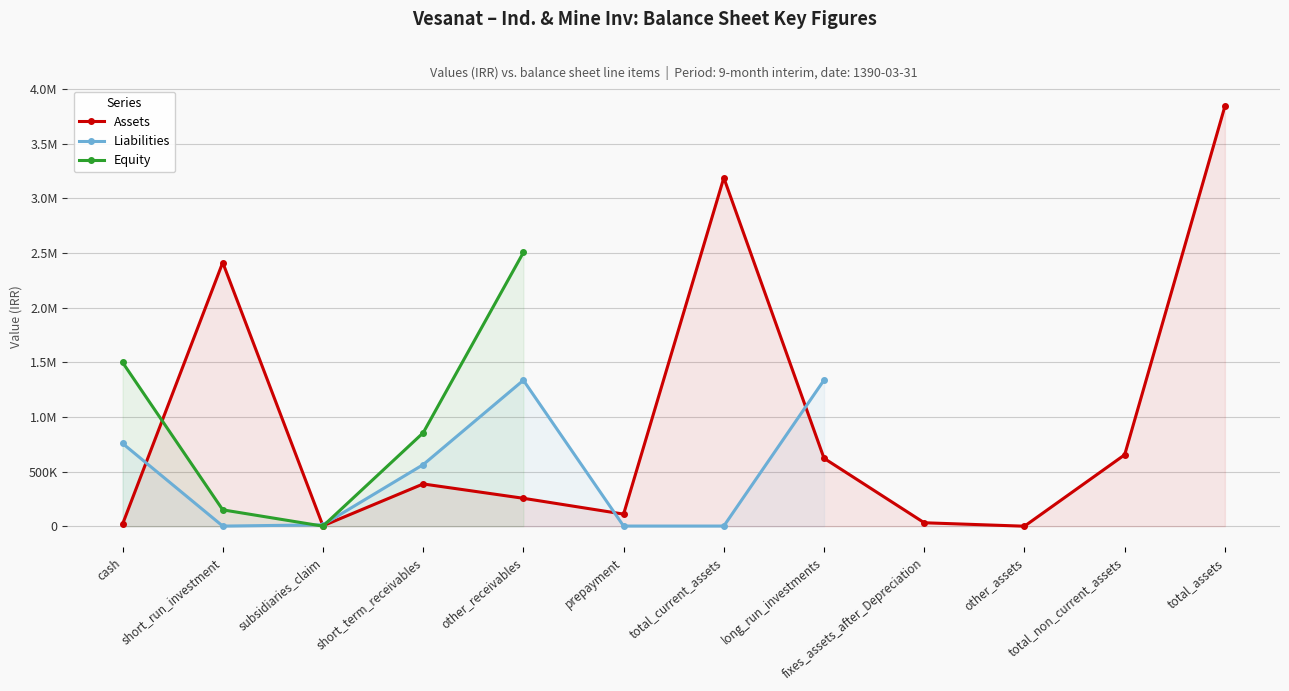

What is the lowest value of the Liabilities series?

1219.0